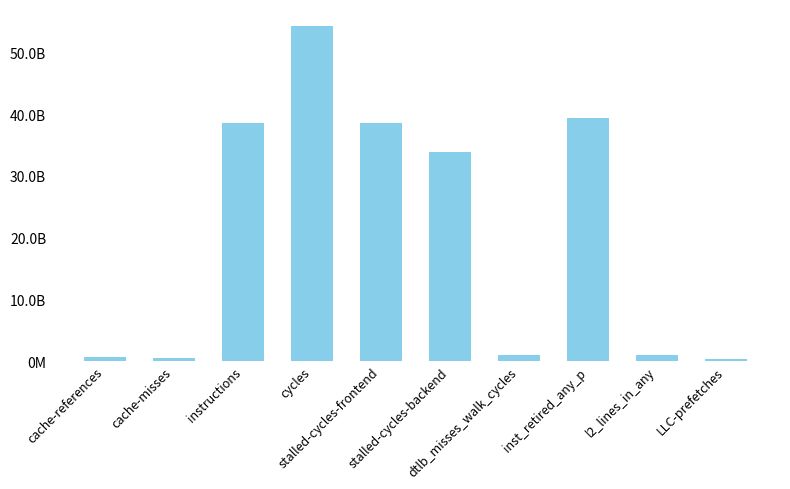

Reading left to right, list all the values displayed in this chart.

599828951	550363076	38498263485	54304411282	38601449757	33909998383	908460825	39384623479	919634147	298076936